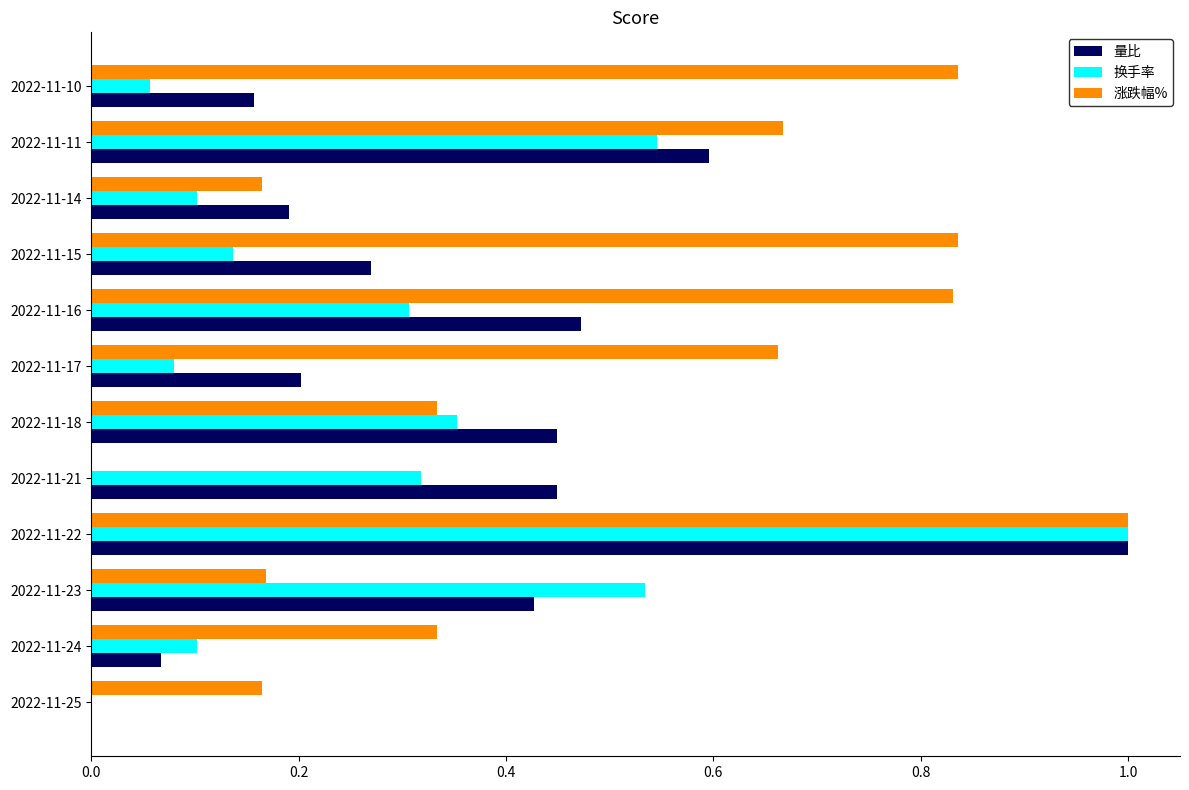

What are all the series names shown in the legend?

量比, 换手率, 涨跌幅%